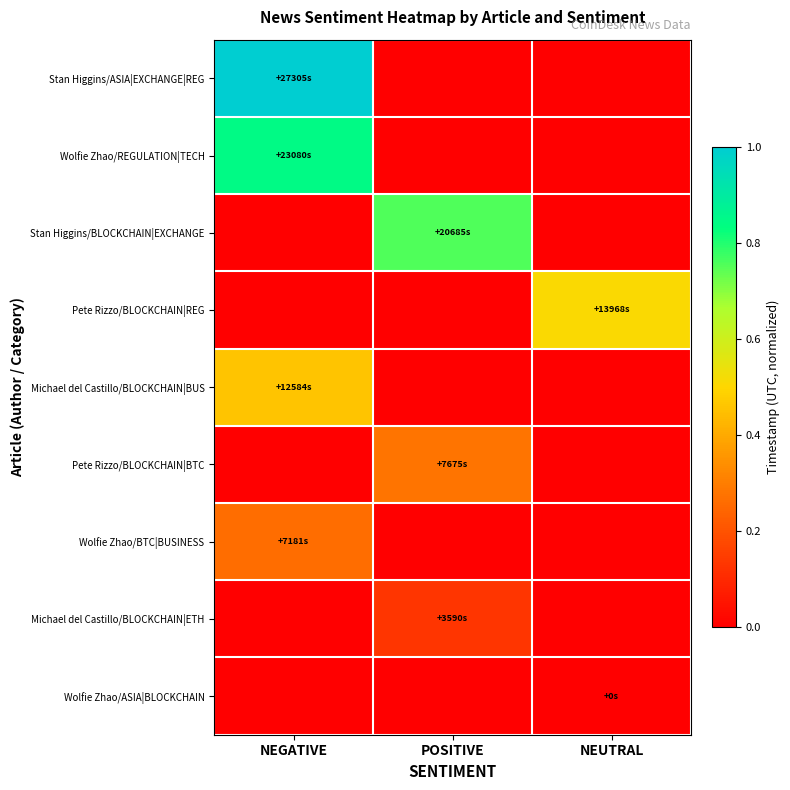

Which has a higher value, POSITIVE or NEUTRAL?

POSITIVE